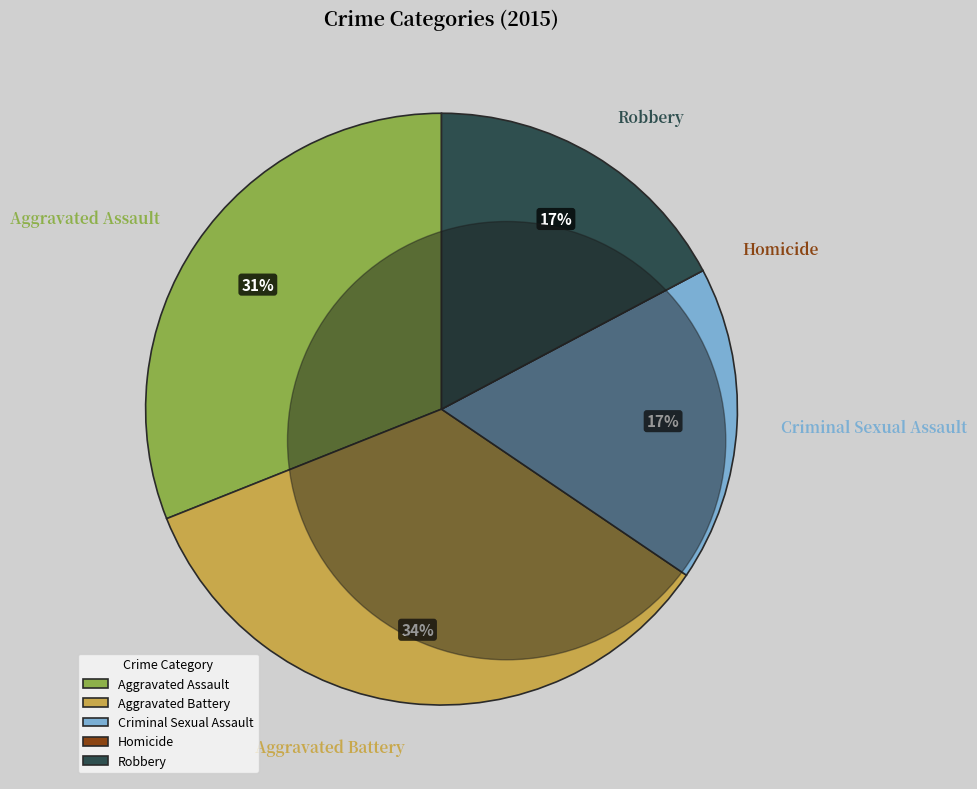

Does any single category account for the majority?

No